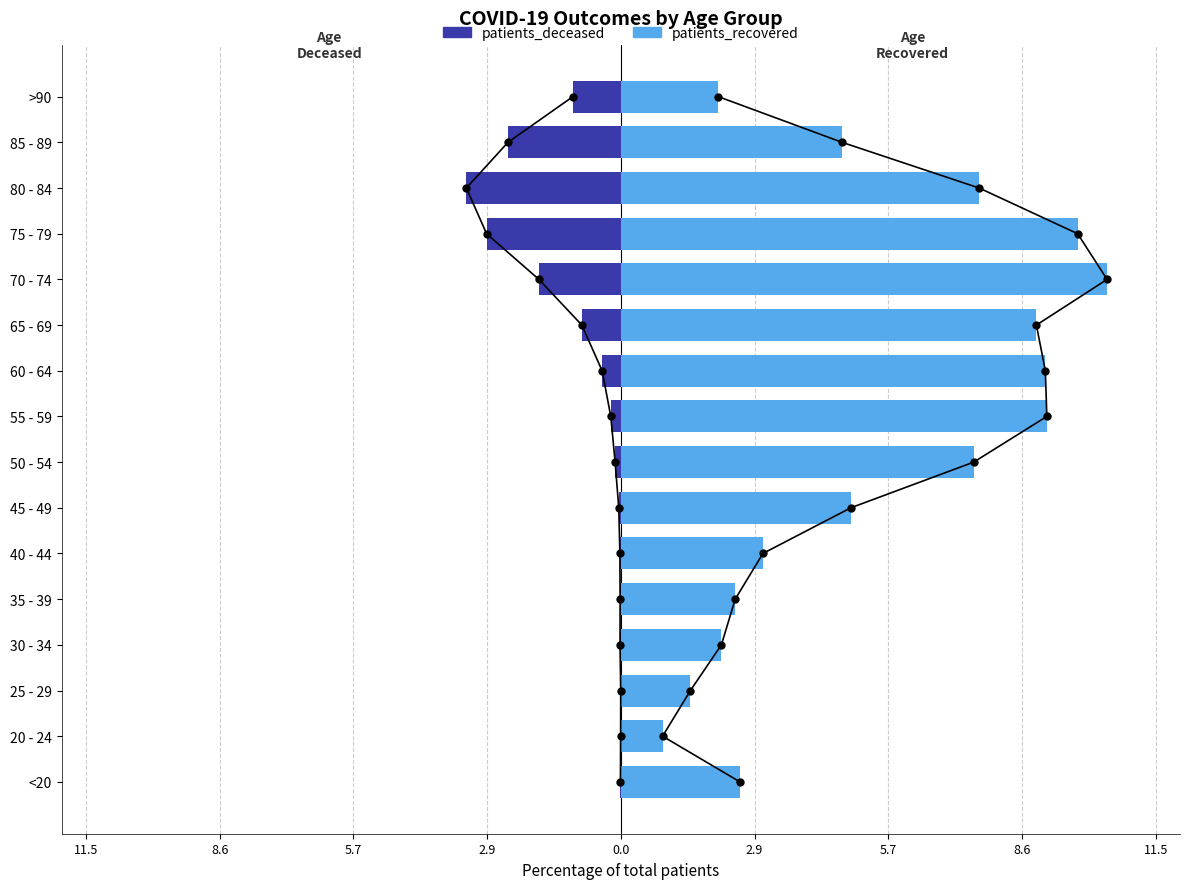

How many categories are shown in the chart?

16